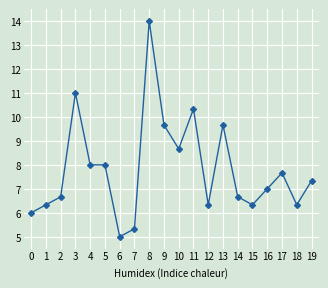

Where is the first local maximum?

3